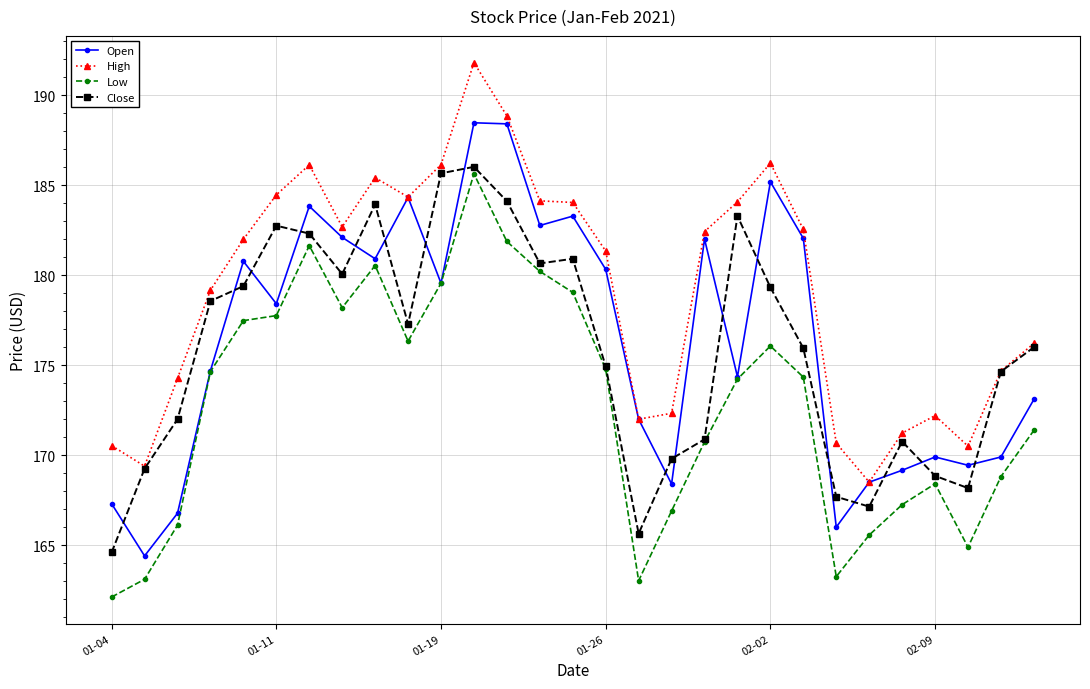

True or false: High and Low cross at least once.

False